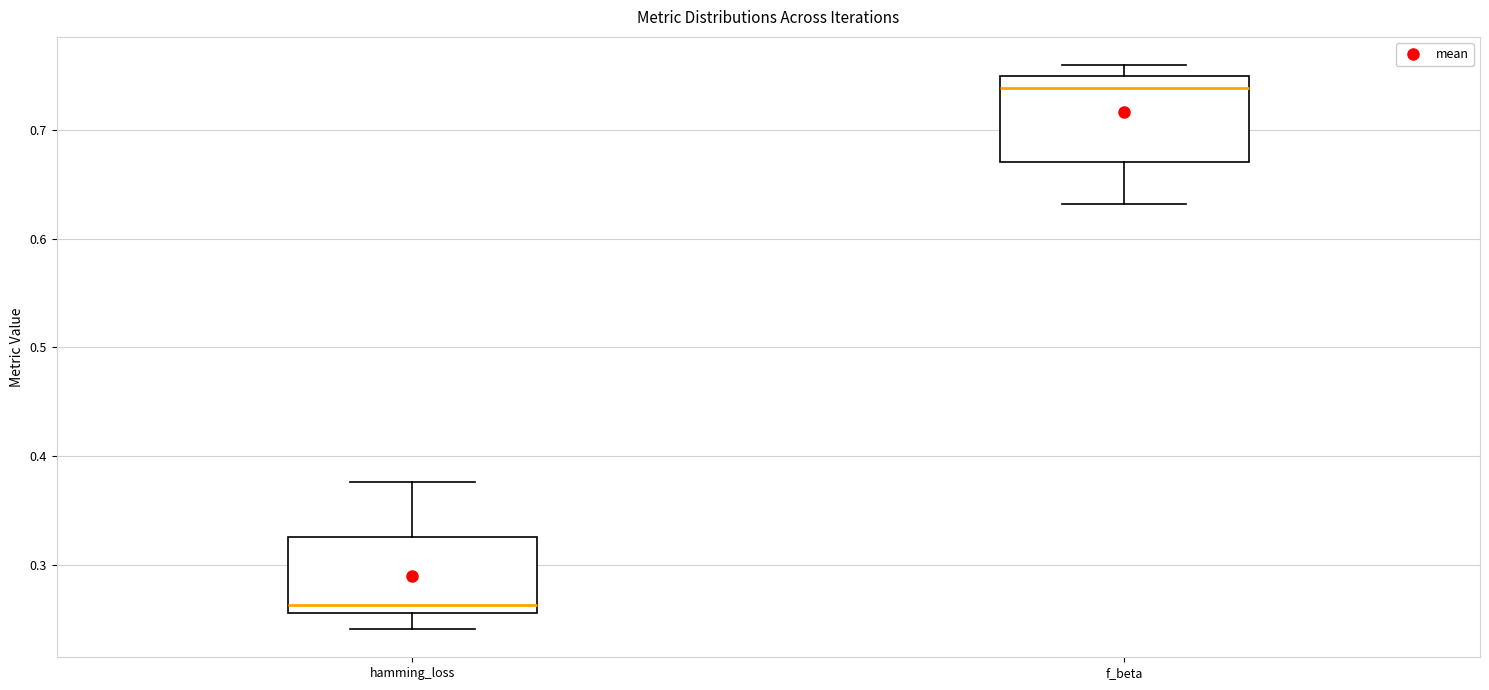

Reading left to right, read every box against the y-axis: the position of its median line, the range the box covers, and the ends of its whiskers. The values are not printed on the chart, so give them approximately, as read against the axis.

hamming_loss: median 0.26 (just above the box's lower edge), box 0.26 to 0.33, whiskers 0.24 to 0.38
f_beta: median 0.74, box 0.67 to 0.75, whiskers 0.63 to 0.76